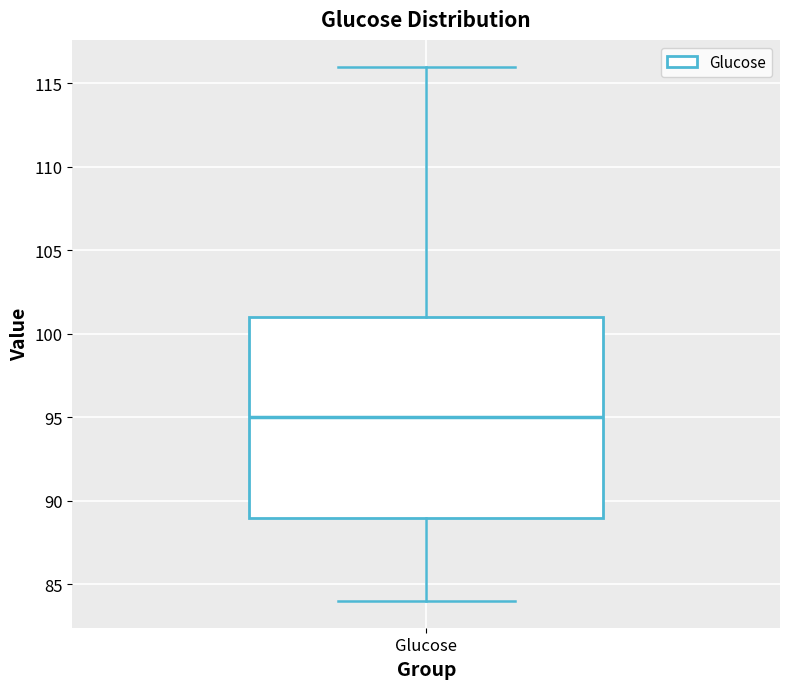

Read this box plot against the y-axis: the position of the median line, the range covered by the box, and the ends of both whiskers. The values are not printed on the chart, so give them approximately, as read against the axis.

median 95, box 89 to 101, whiskers 84 to 116